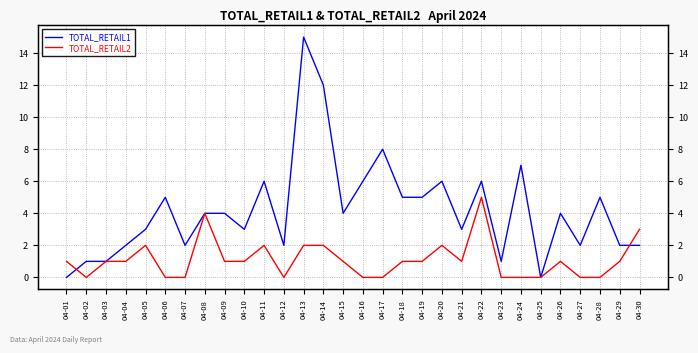

What is the maximum value for TOTAL_RETAIL2?

5